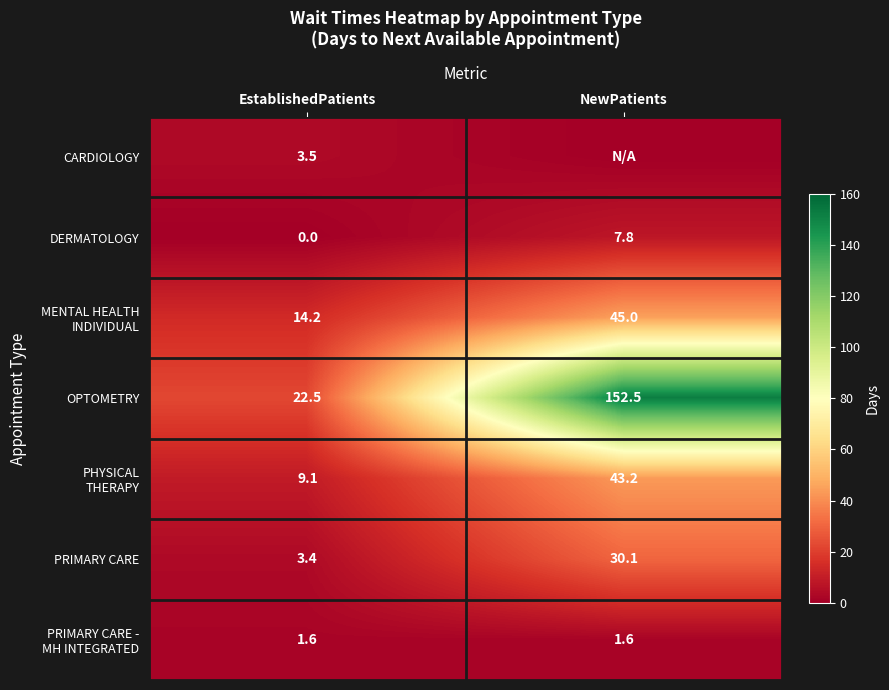

Rank the categories by OPTOMETRY value from highest to lowest.

NewPatients, EstablishedPatients